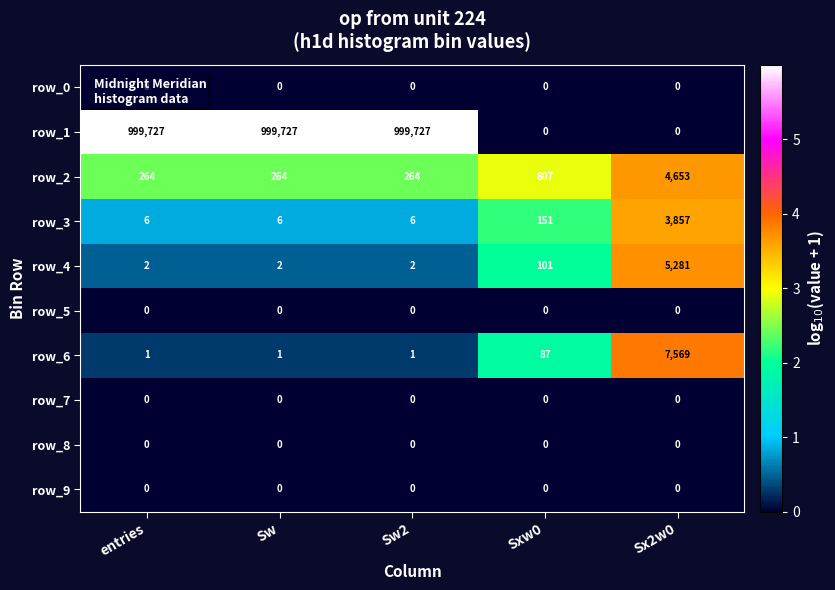

The row_7 series shows 0 at Sw. True or false?

True